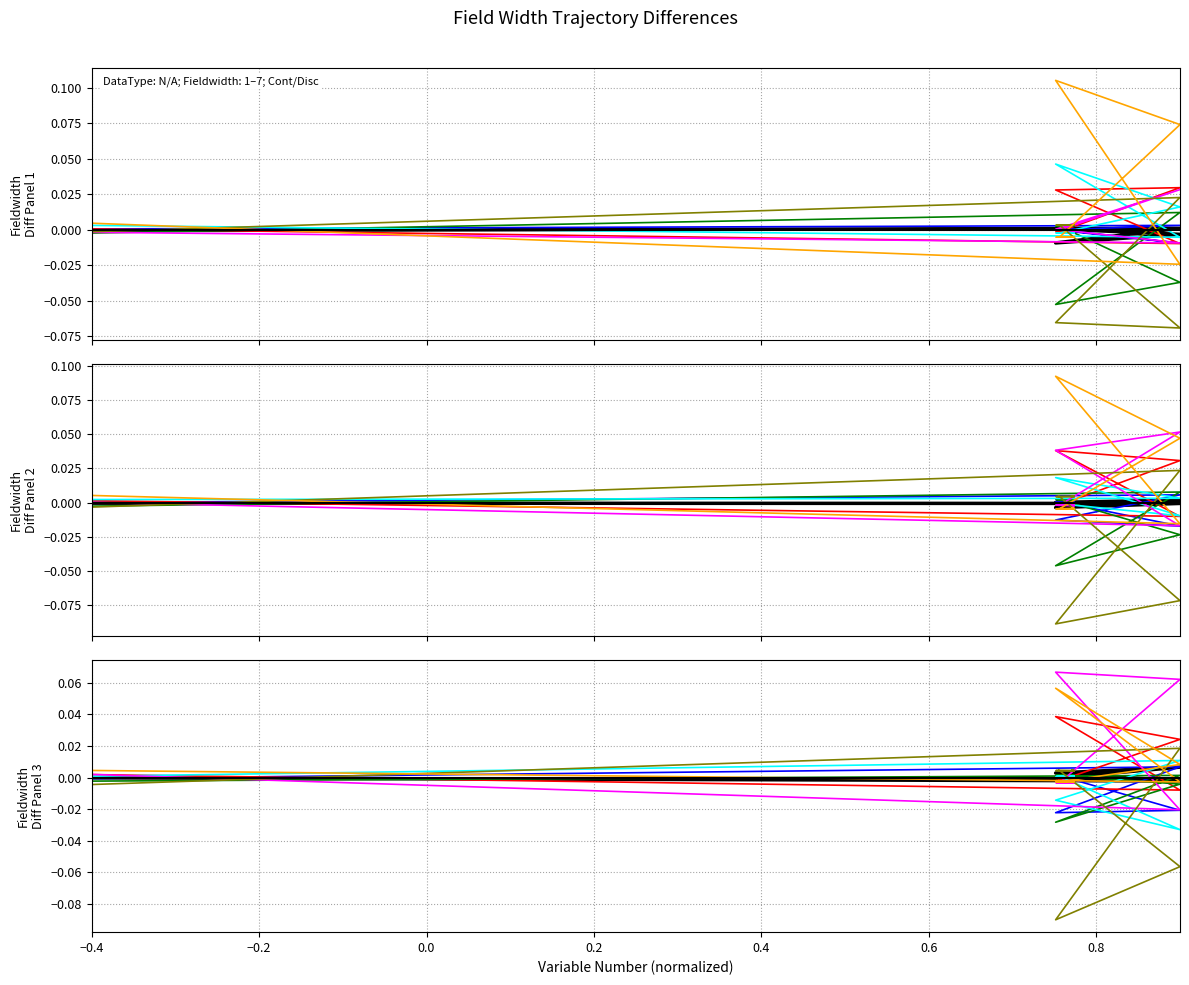

How many negative values are there?

31